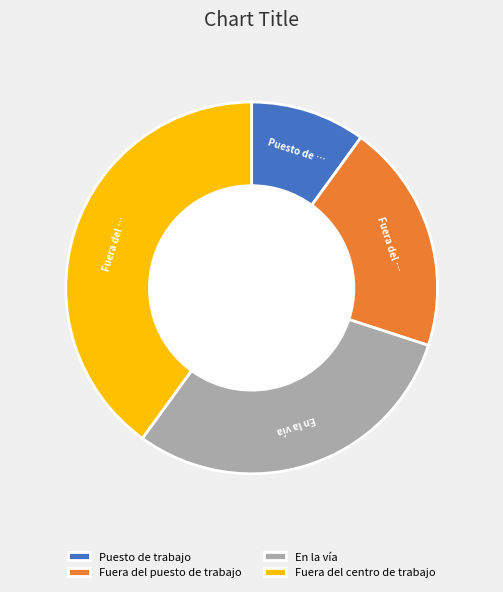

Between Fuera del centro de trabajo and Fuera del puesto de trabajo, which is larger?

Fuera del centro de trabajo